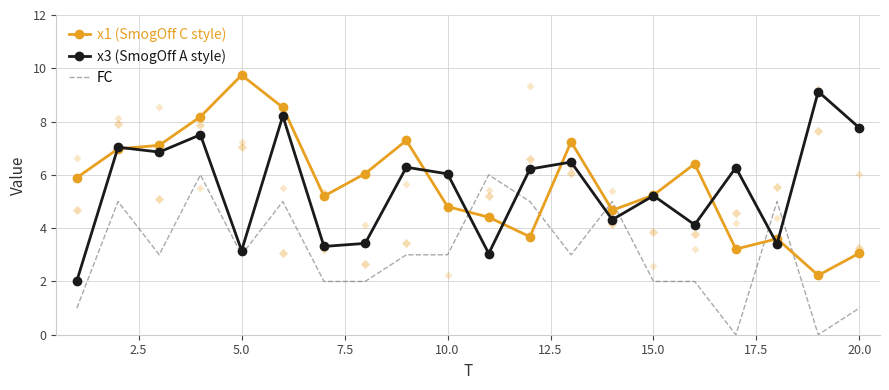

After their last crossing, which series has the higher values: x1 (SmogOff C style) or FC?

x1 (SmogOff C style)